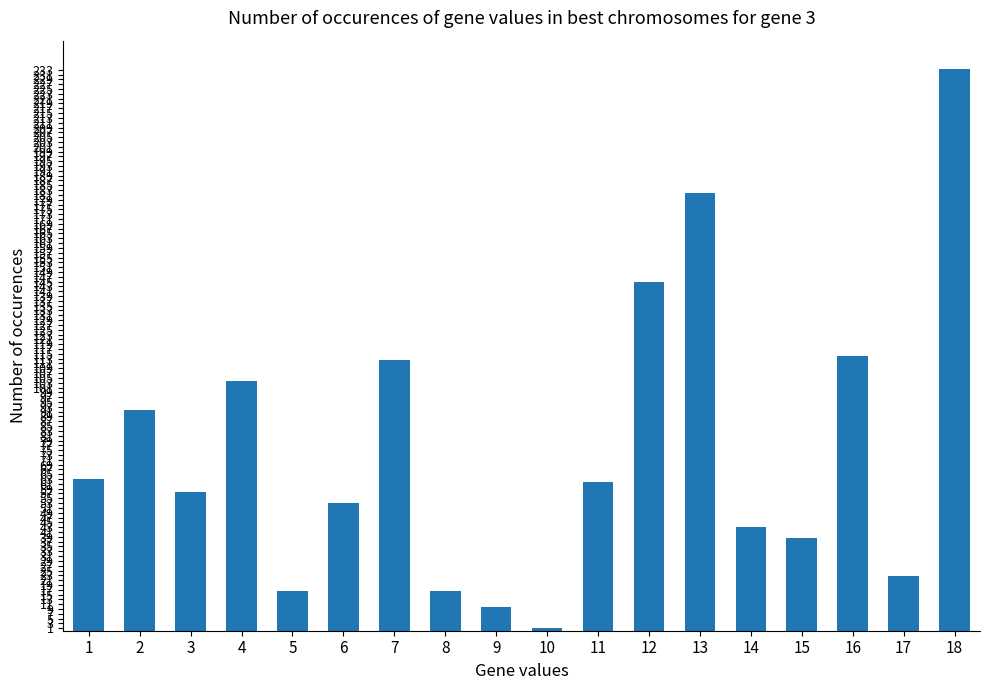

What is the sum of all values?

1365.8